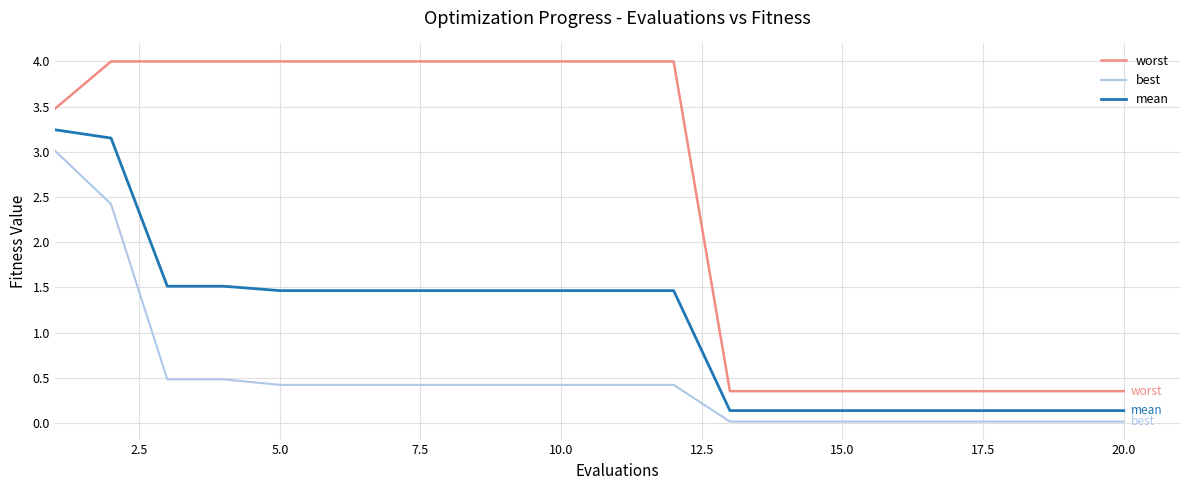

What is the maximum value shown in the chart?

4.0